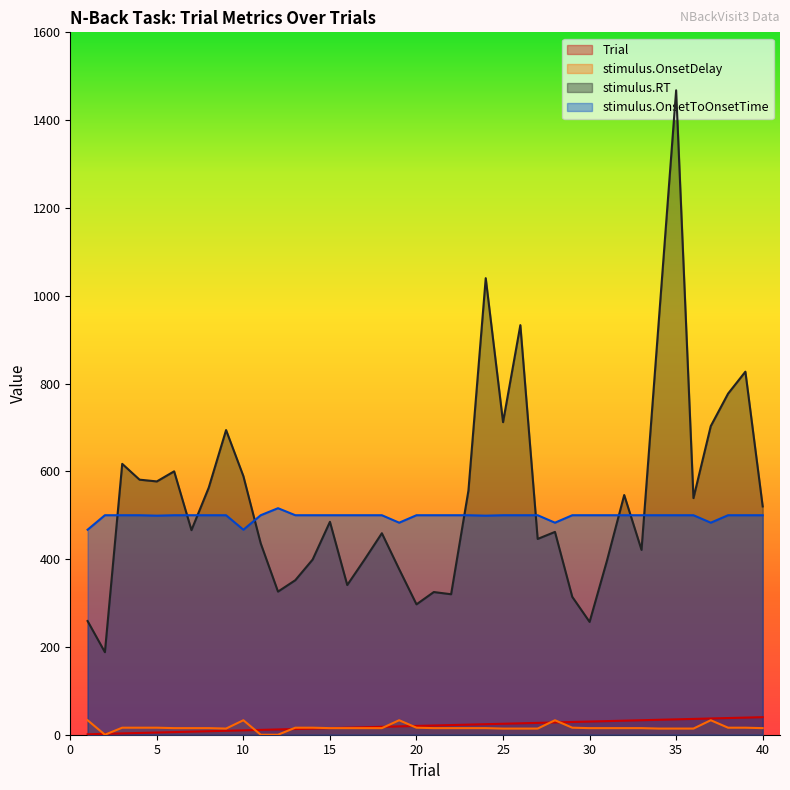

At how many categories does at least one series exceed 272?

40